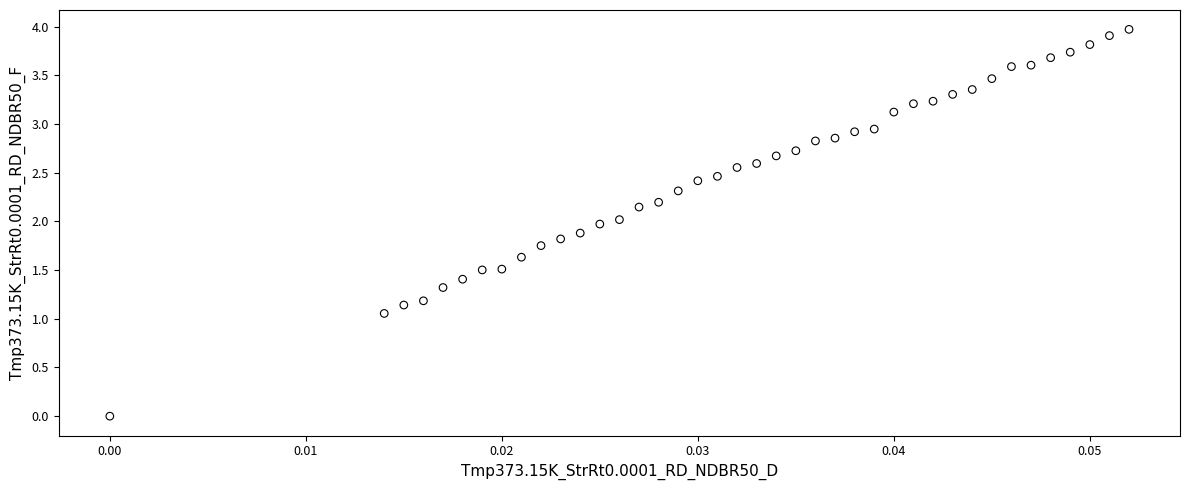

What is the range of Y values (max minus min)?

4.0